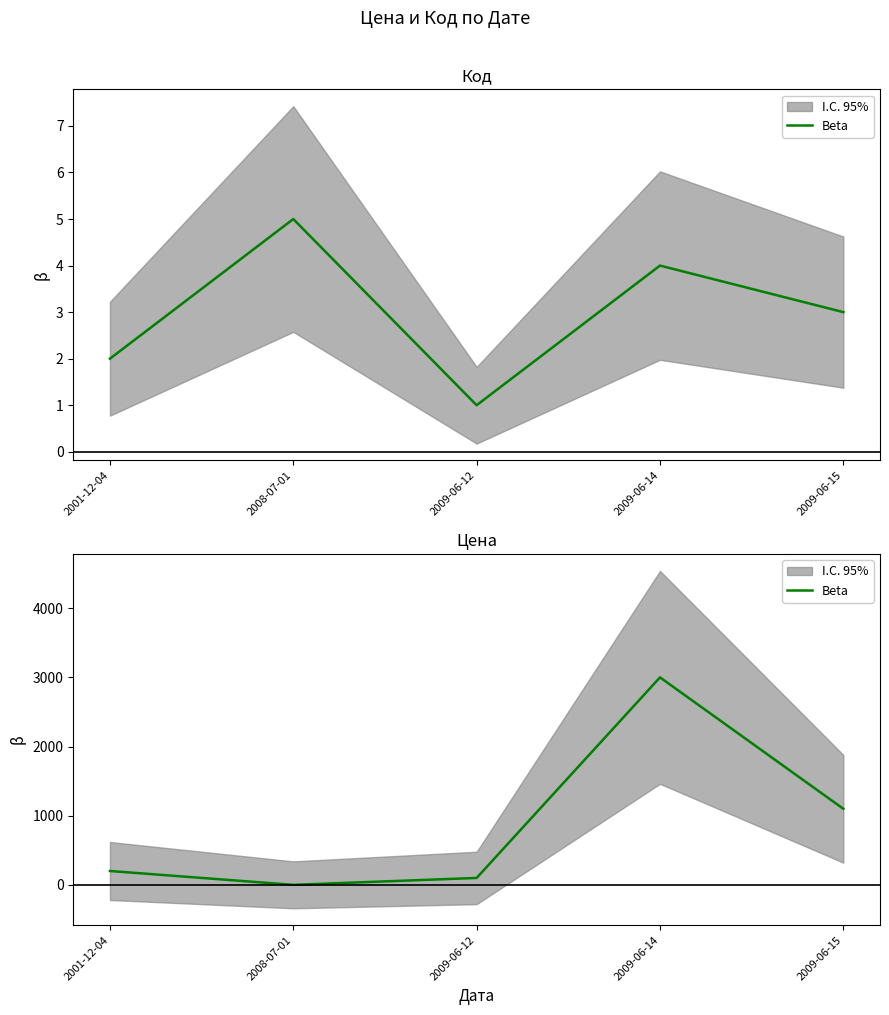

What is the change in value from 2008-07-01 to 2009-06-12?

+99.7